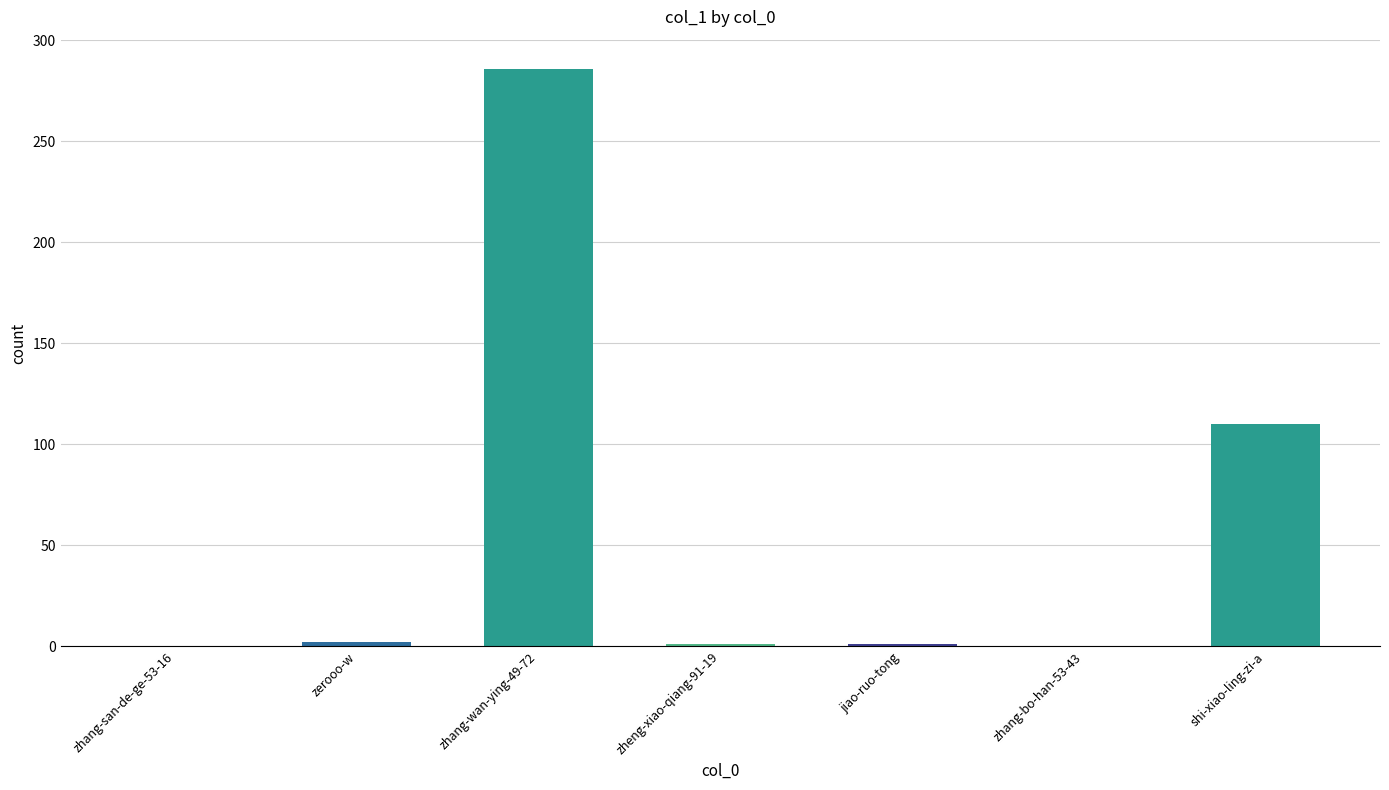

Where is the data nearest to the value 143?

shi-xiao-ling-zi-a